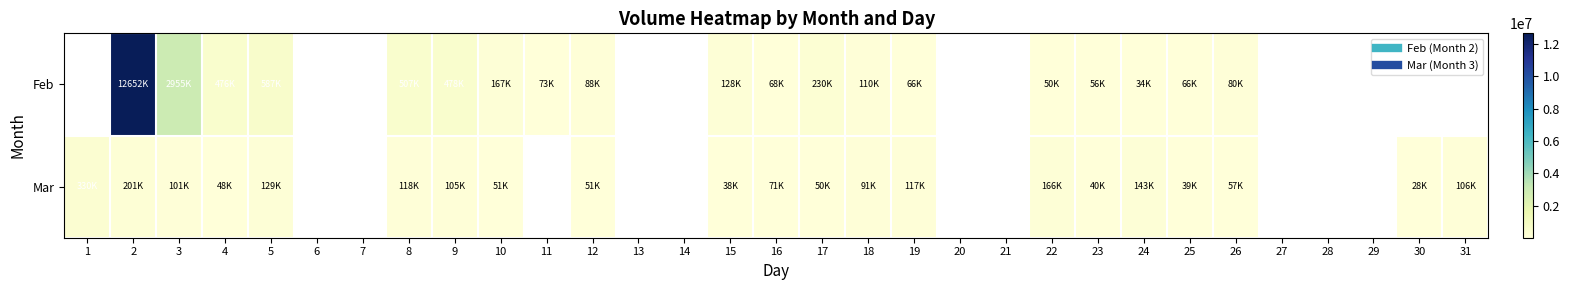

List the series in order of their overall mean, highest first.

Feb, Mar